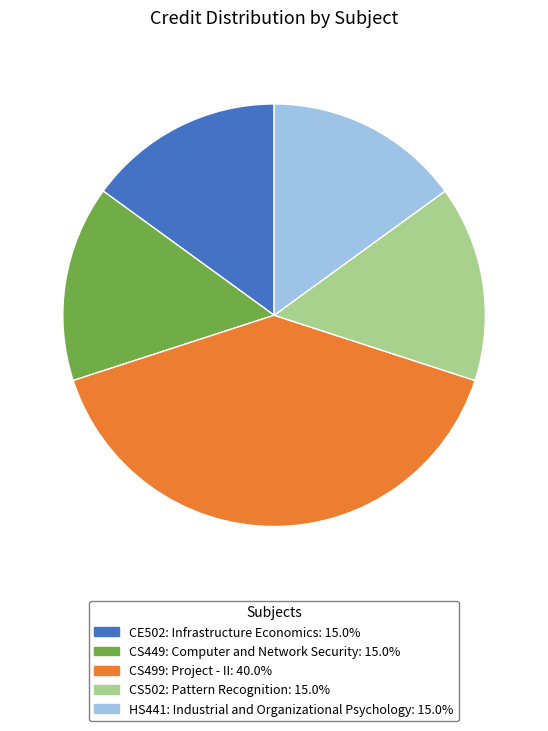

What is the largest slice in the pie chart?

CS499: Project - II